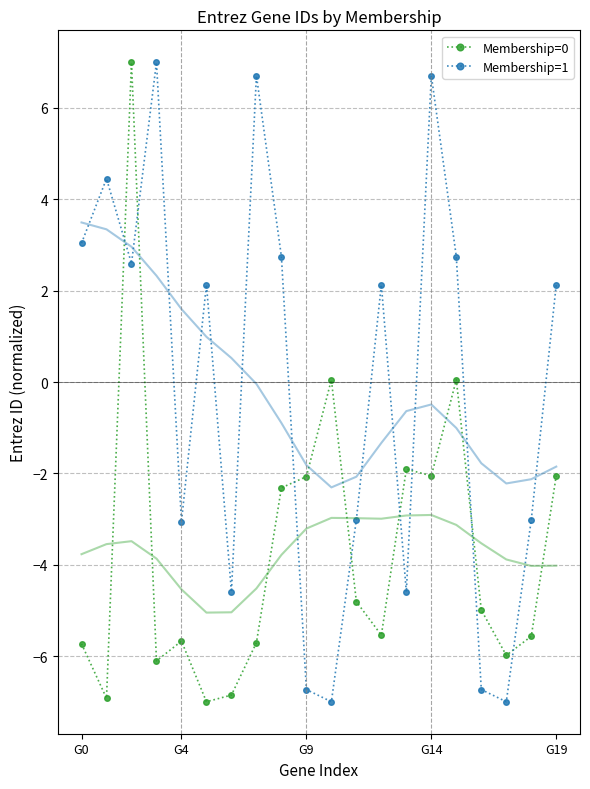

Is the value of Membership=1 at G0 greater than the value of Membership=0 at G14?

Yes